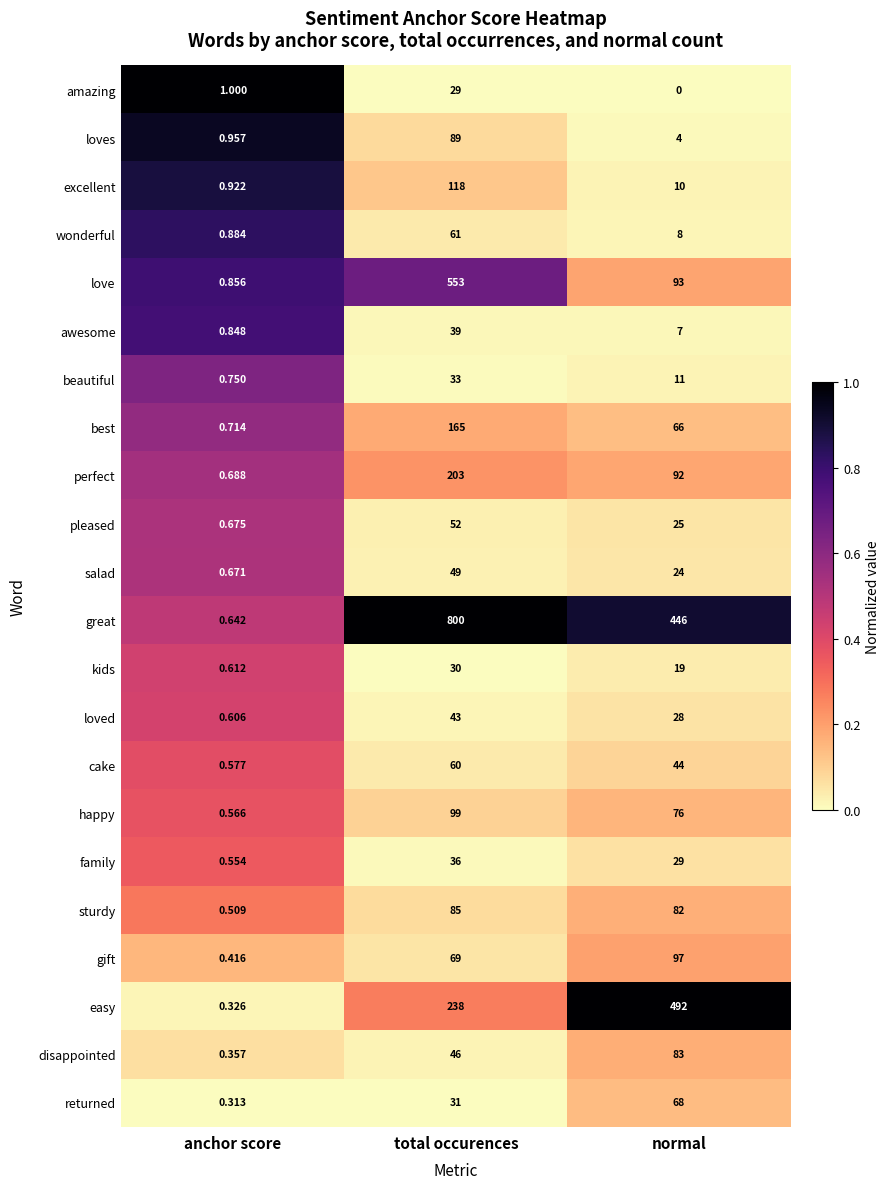

Where is family nearest to the value 18?

normal